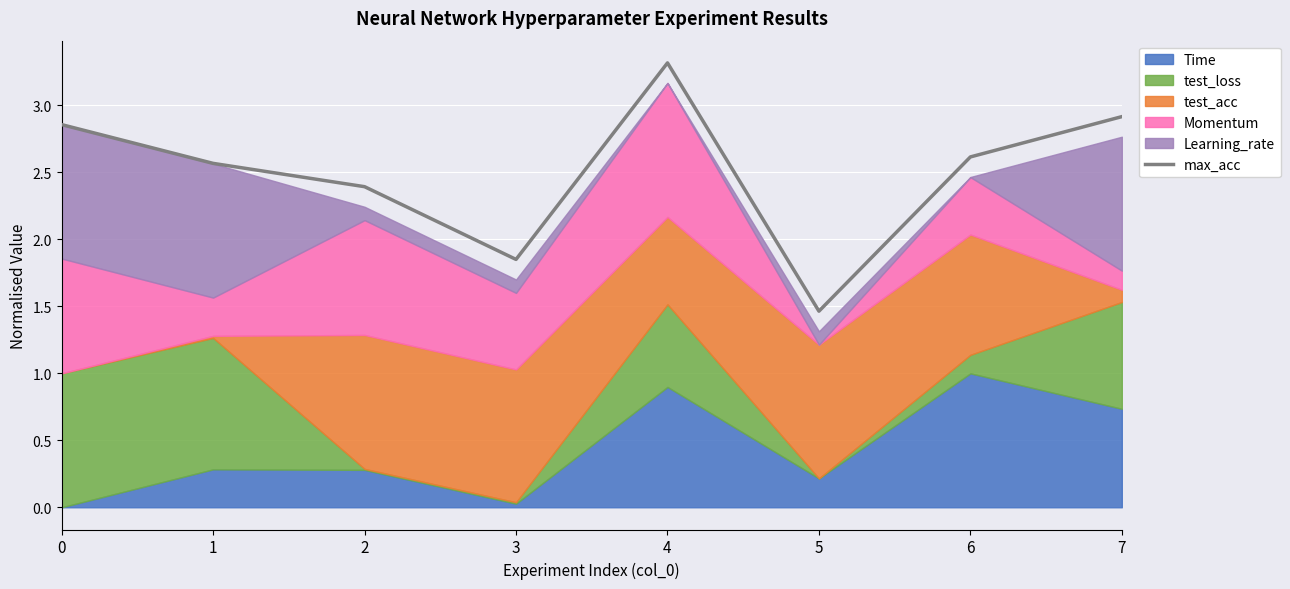

How many lines are shown in the chart?

1